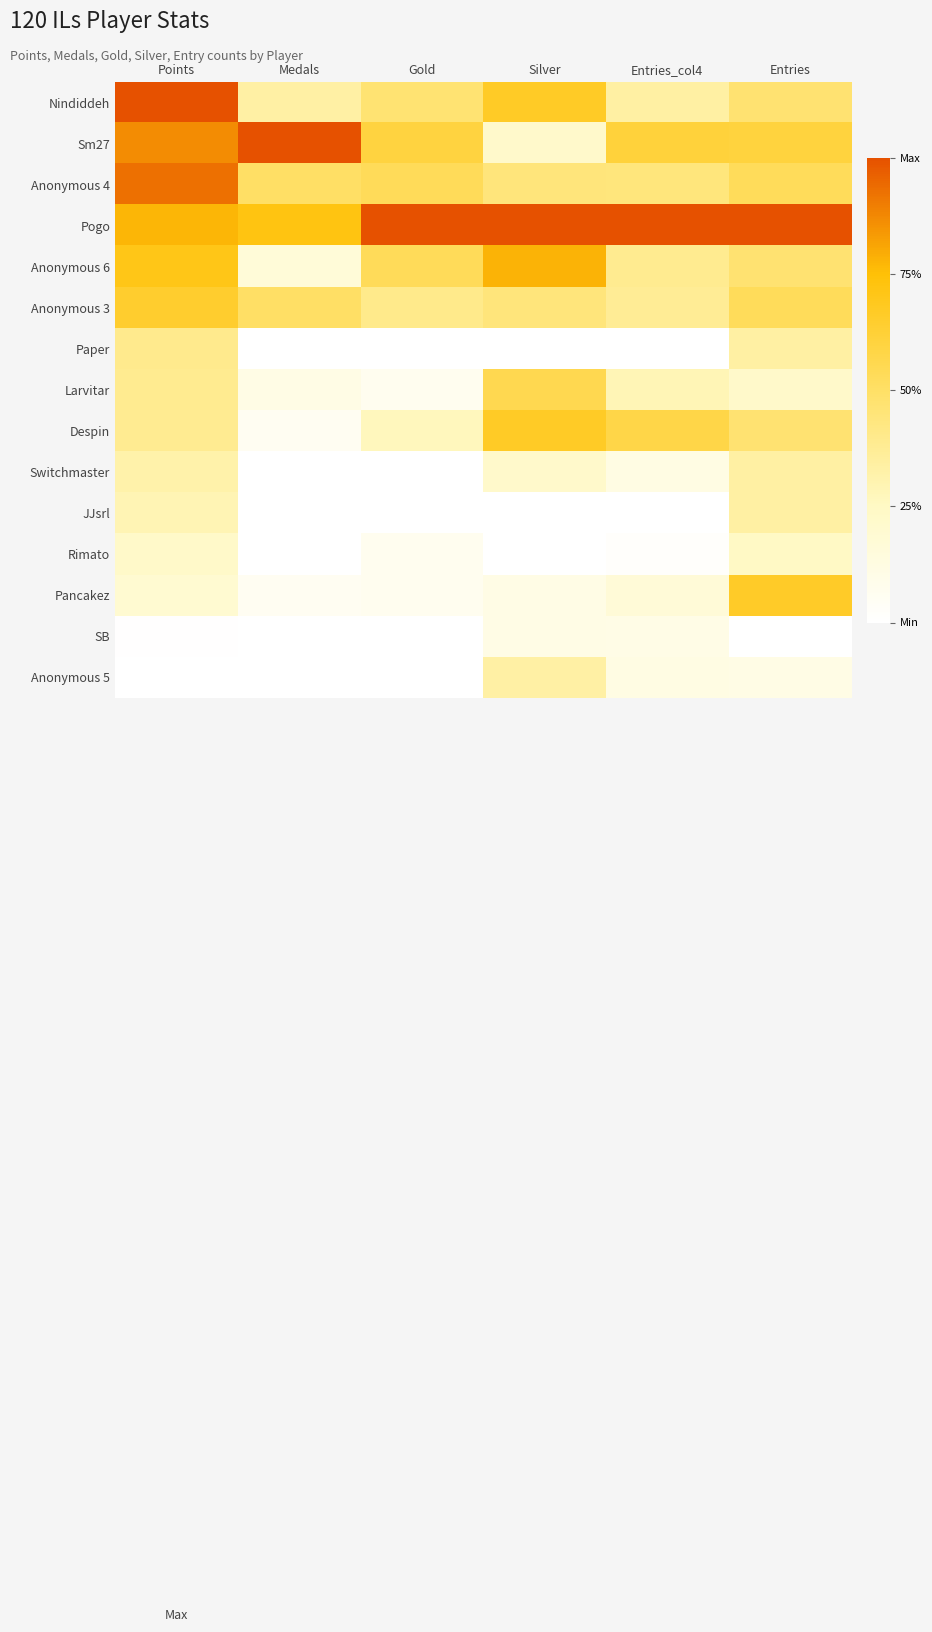

How many series are shown in this chart?

15